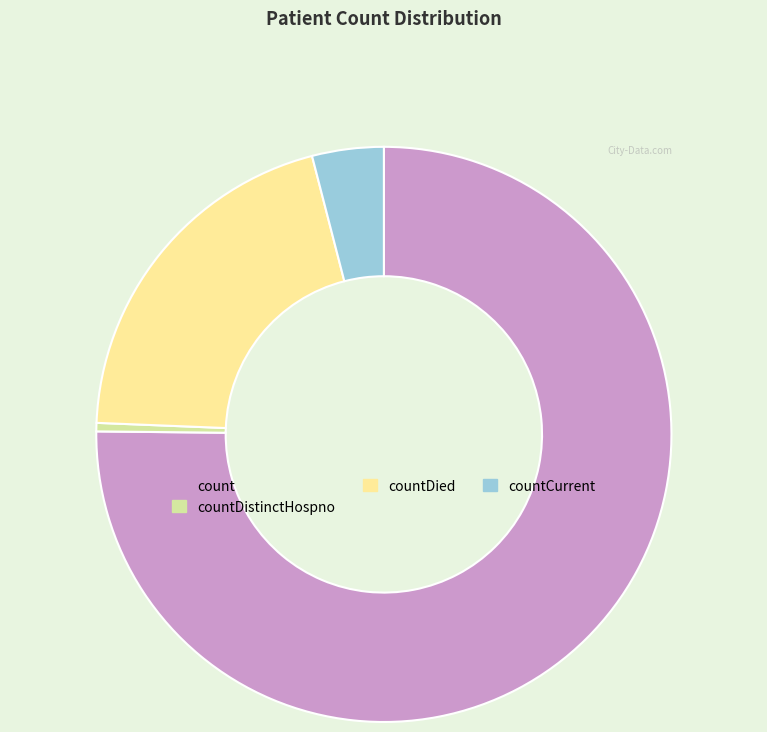

Which has a higher value, countCurrent or countDied?

countDied